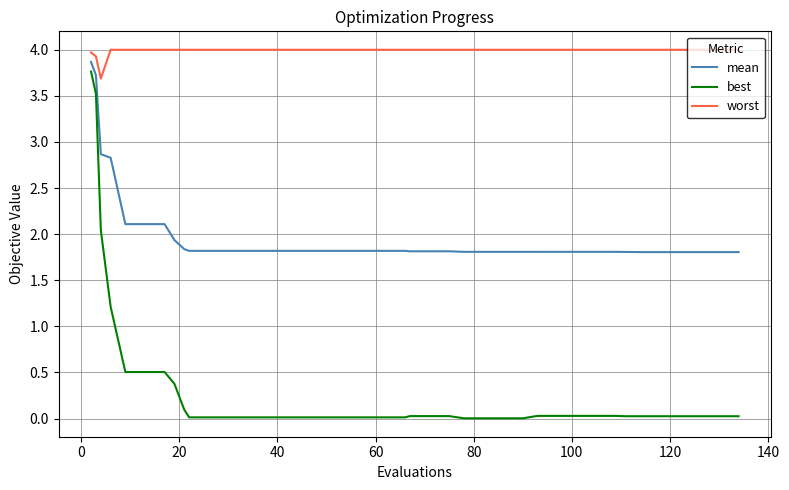

Which series has the widest spread of values?

best